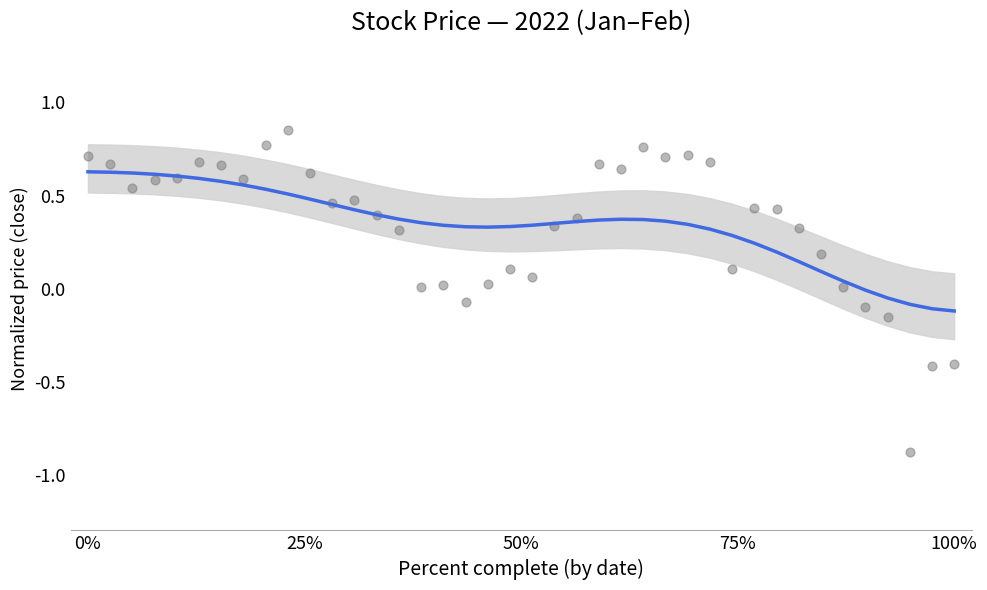

At how many categories does at least one series exceed 0?

35